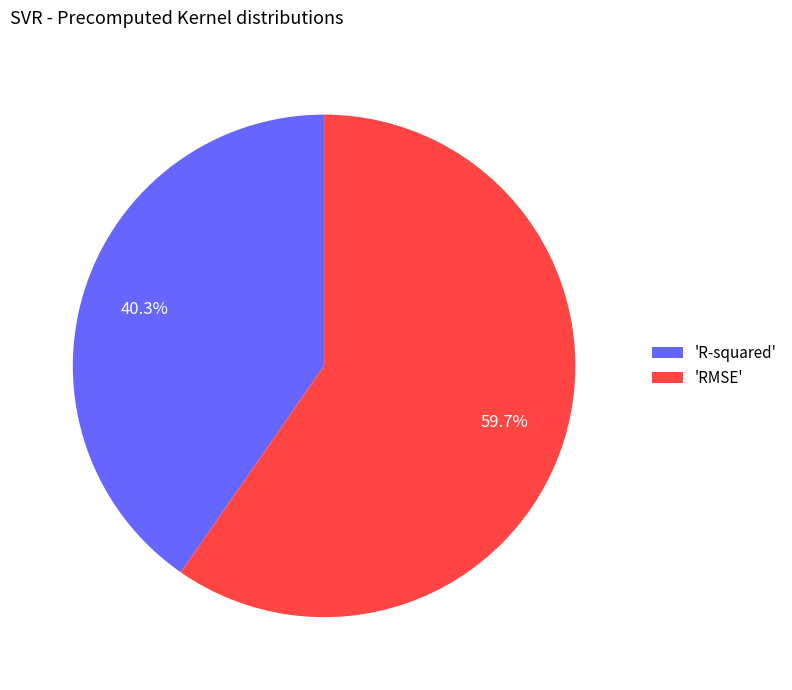

Count the number of slices in the pie.

2